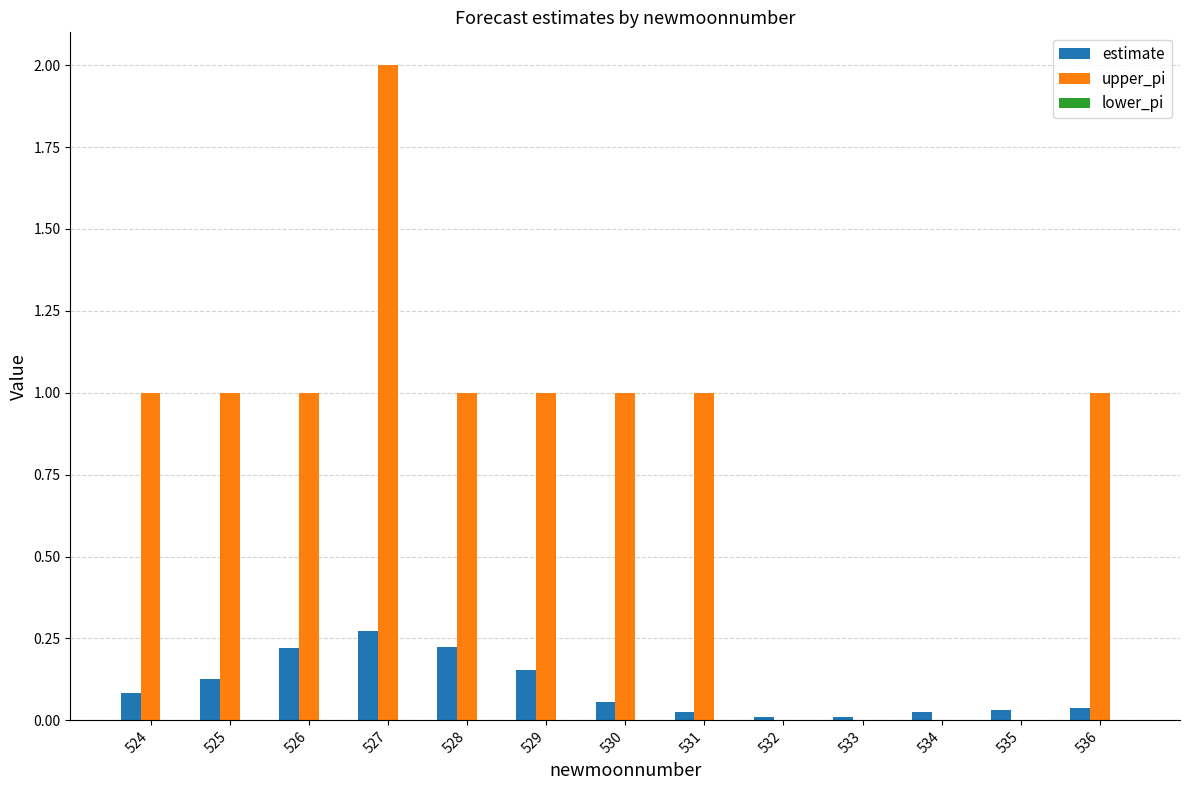

Which series has the largest total across all categories?

upper_pi